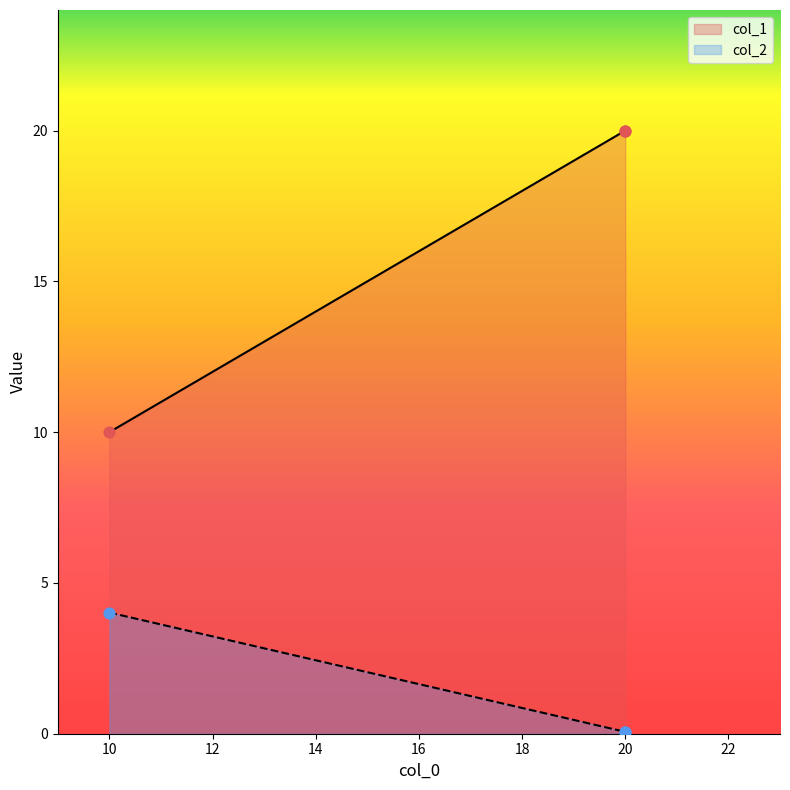

Which series contains the lowest Y value?

col_2